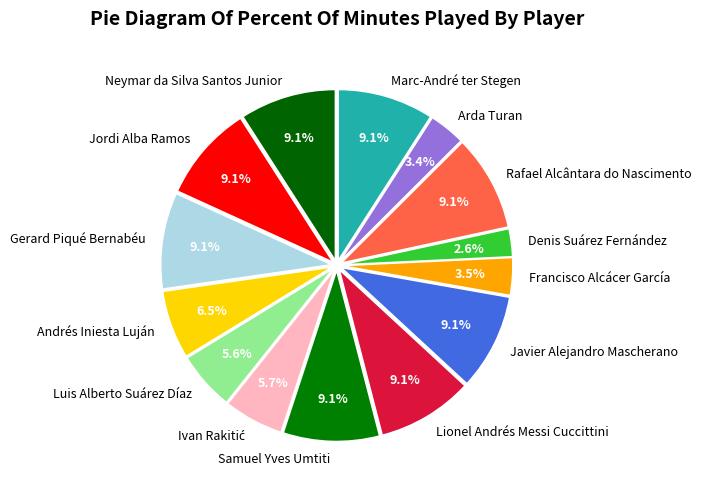

Does Francisco Alcácer García account for over 50% of the chart?

No